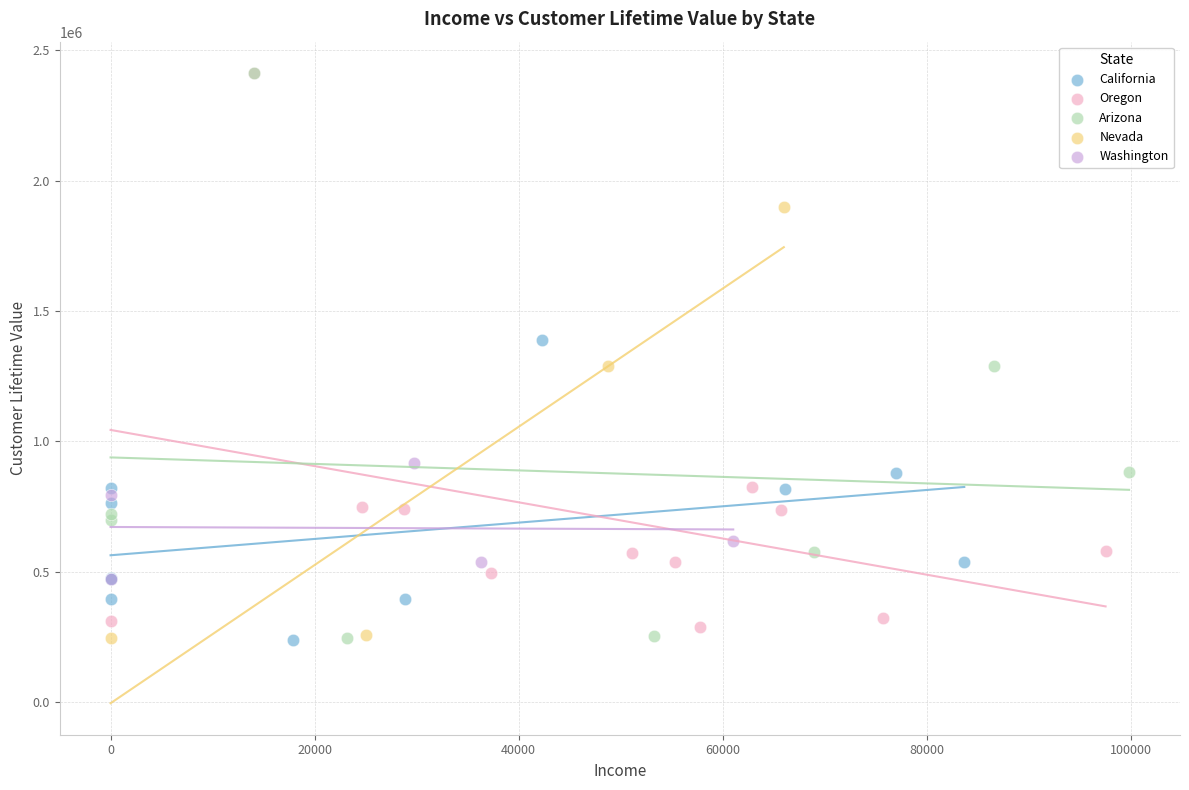

What are all the series names shown in the legend?

California, Oregon, Arizona, Nevada, Washington